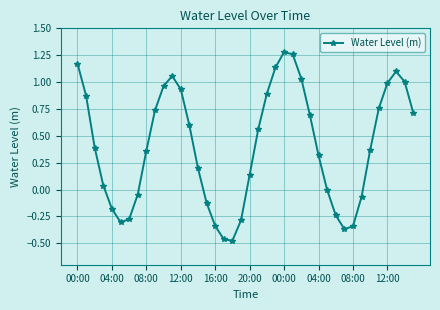

What is the difference between the second highest and second lowest values?

1.7